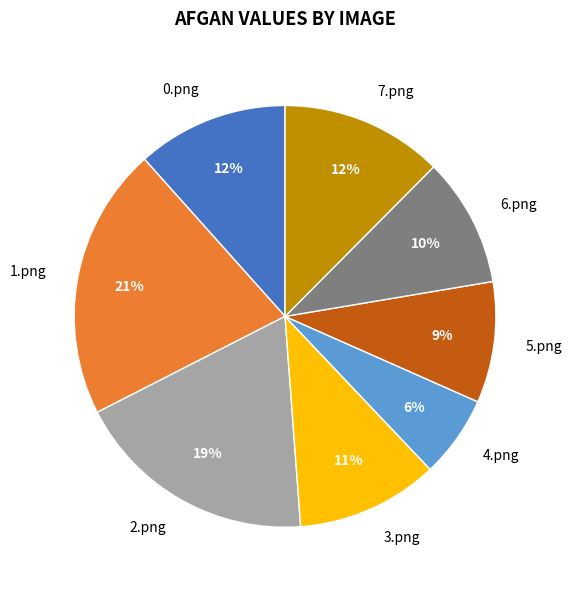

Is there any slice that represents more than half of the pie?

No